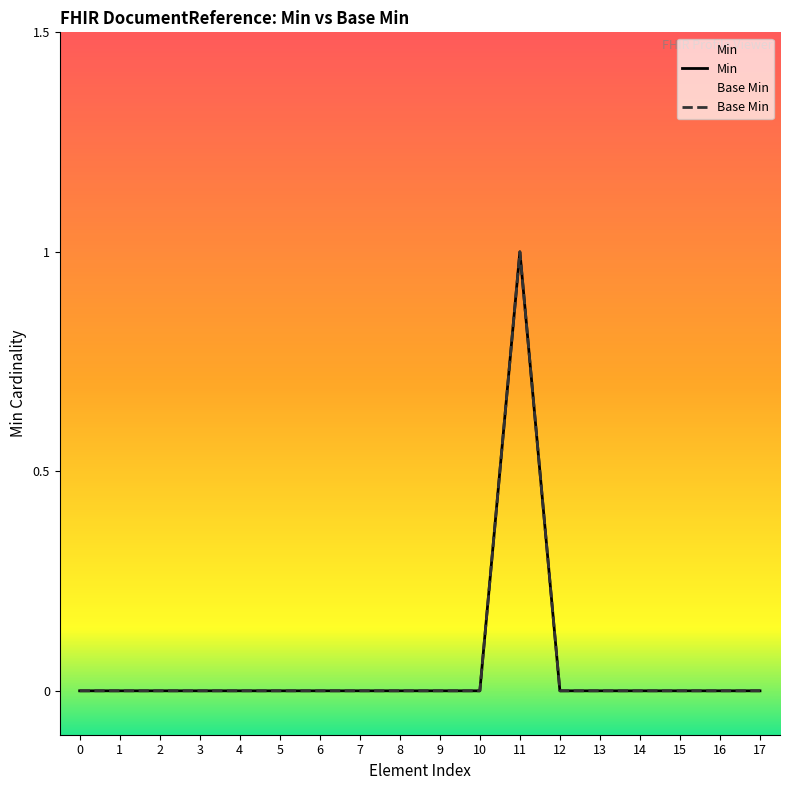

What is the maximum value for Base Min?

1